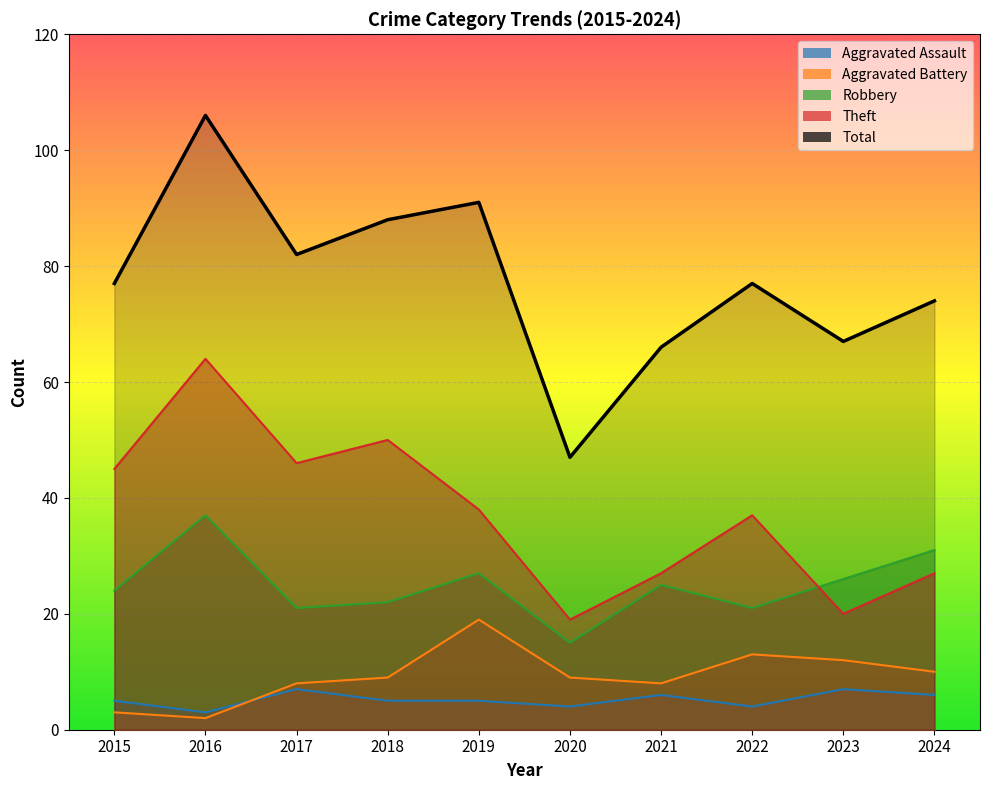

What is the sum of the Aggravated Battery values at 2024 and 2023?

22